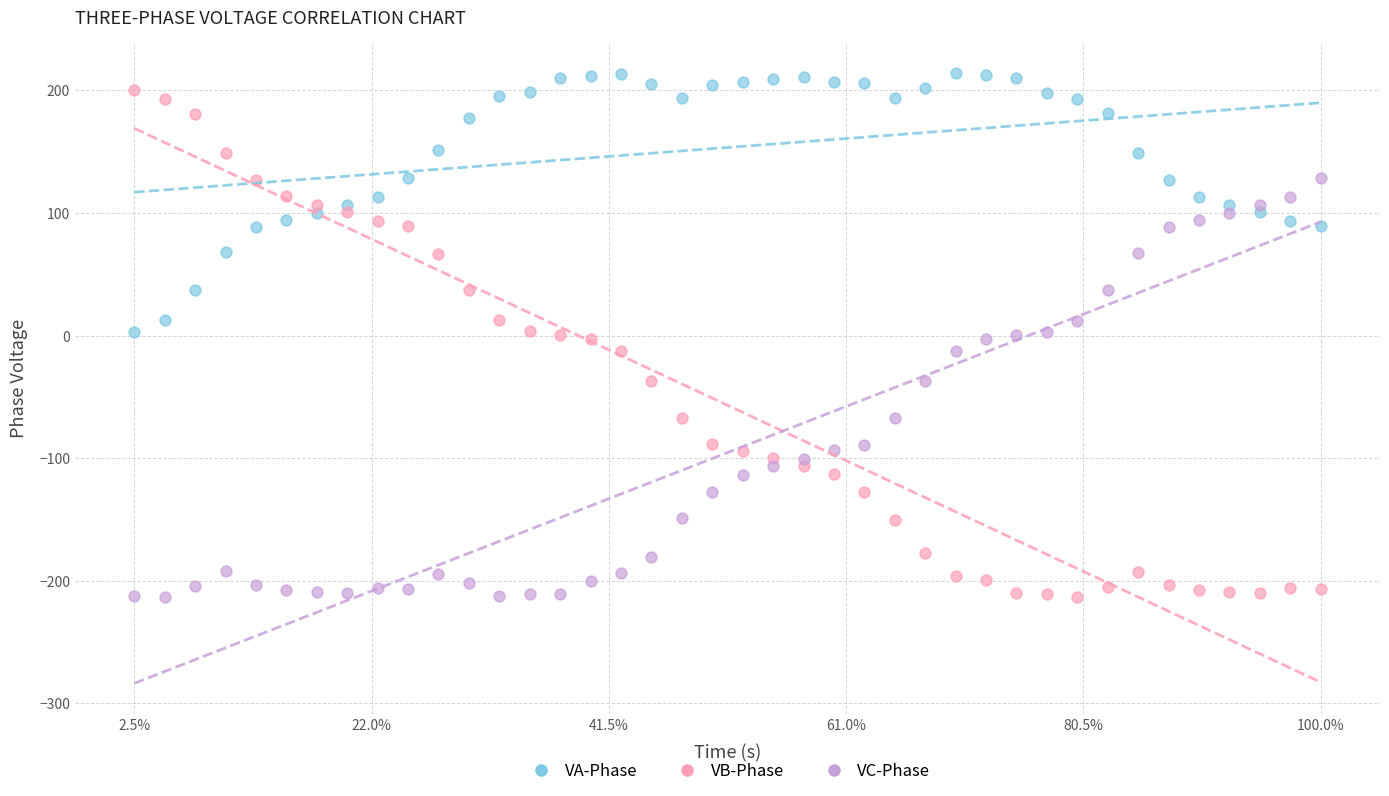

Which series reaches the maximum Y coordinate?

VA-Phase